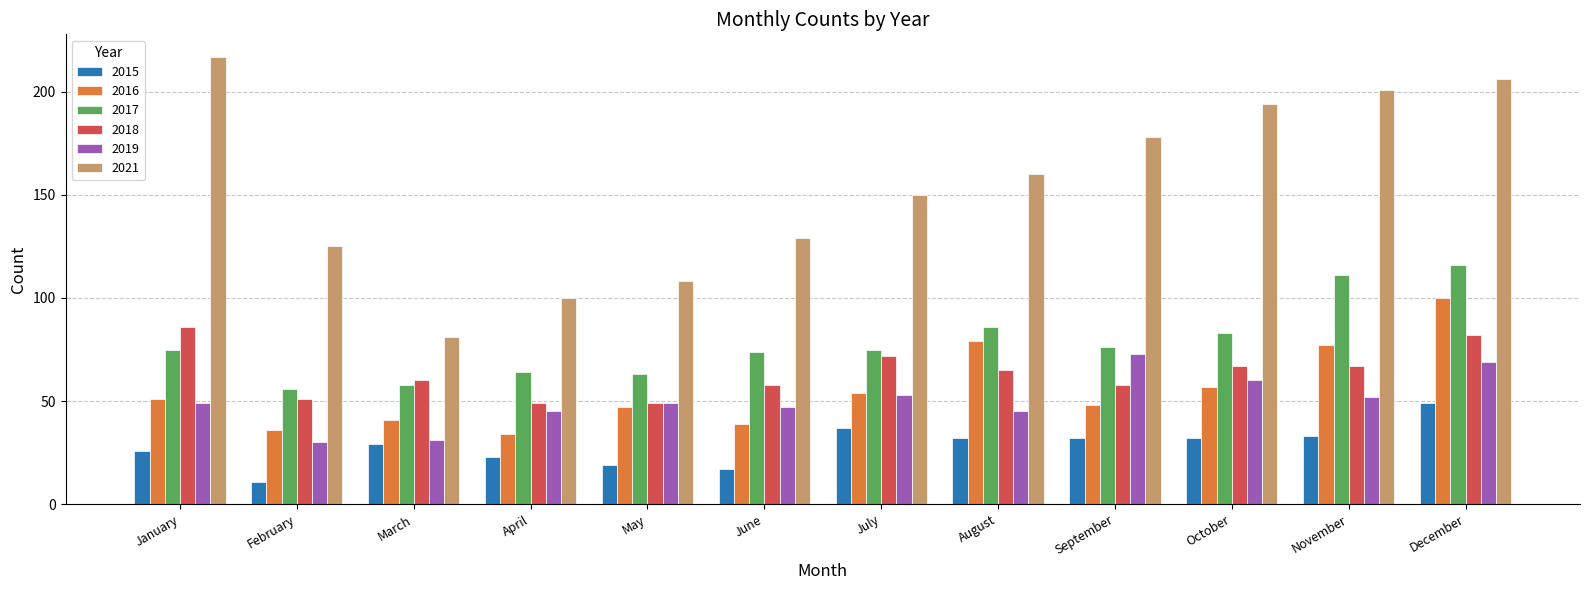

Which series has the largest range (max minus min)?

2021